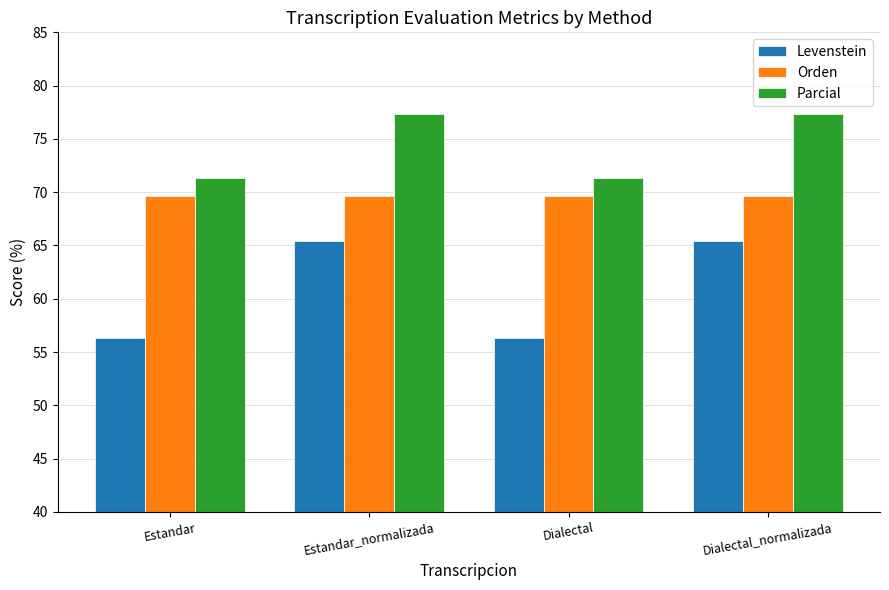

What is the total value across all series at Dialectal_normalizada?

212.4